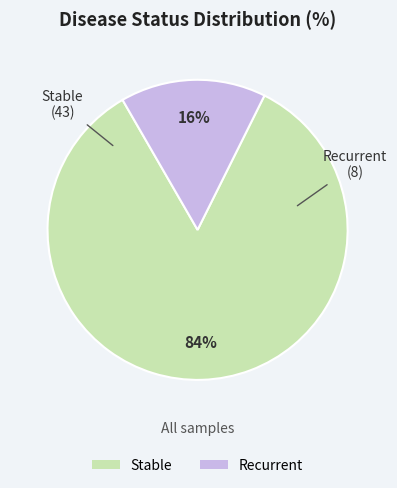

Which category has the biggest portion of the pie?

Stable